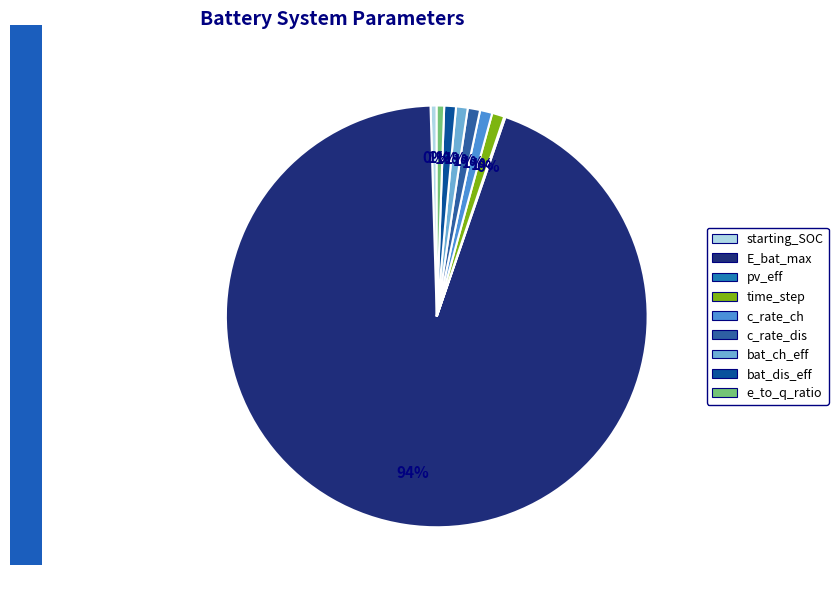

What is the change in value from starting_SOC to c_rate_ch?

+0.5